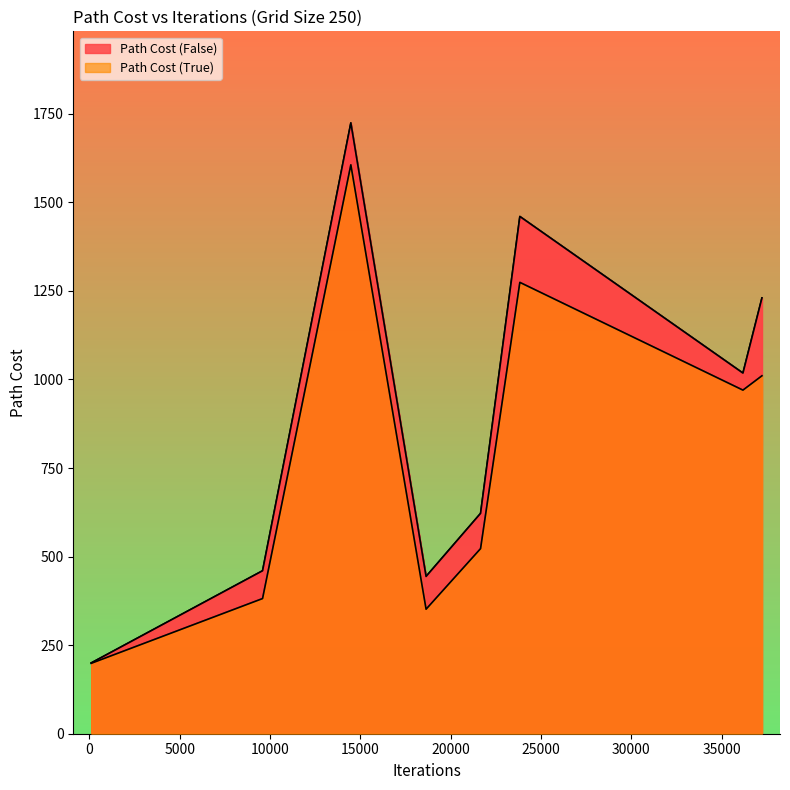

True or false: Path Cost (True) has a value of 782.8 at 14474.

False